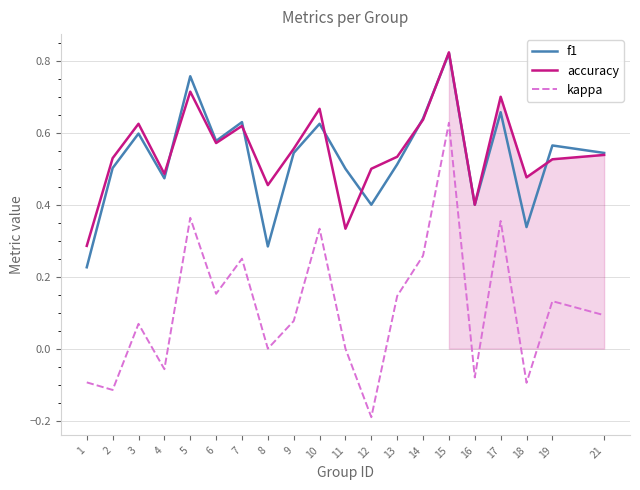

True or false: accuracy and kappa intersect in this chart.

False